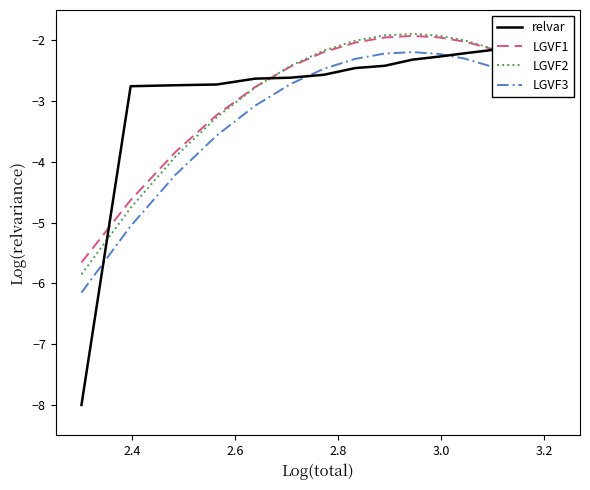

What are all the series names shown in the legend?

relvar, LGVF1, LGVF2, LGVF3